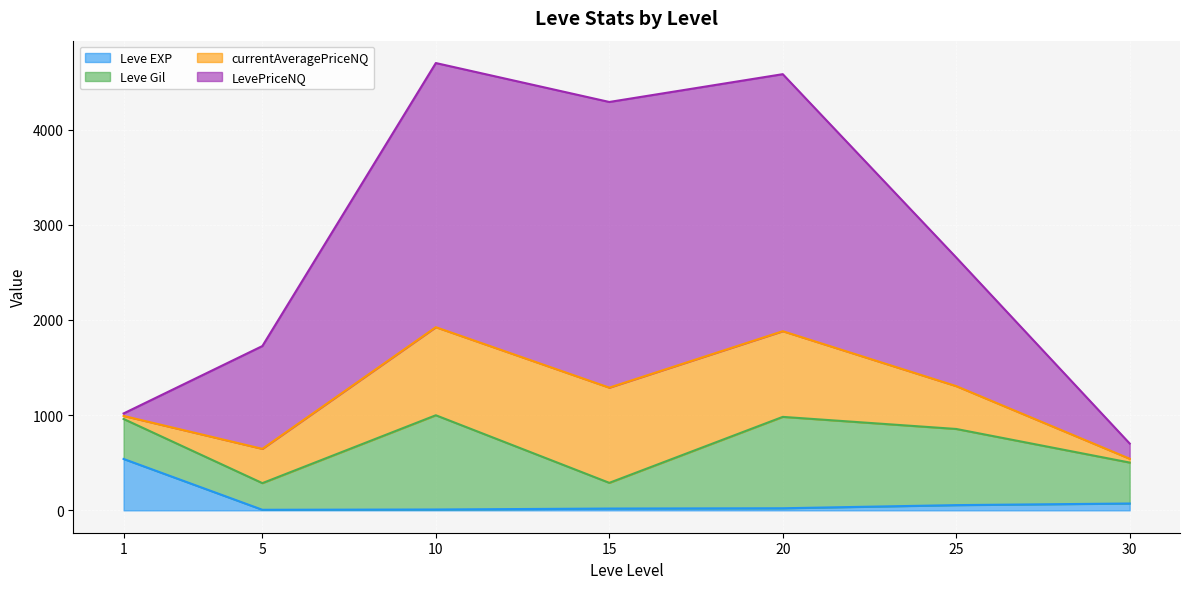

What is the highest value of the Leve EXP series?

540